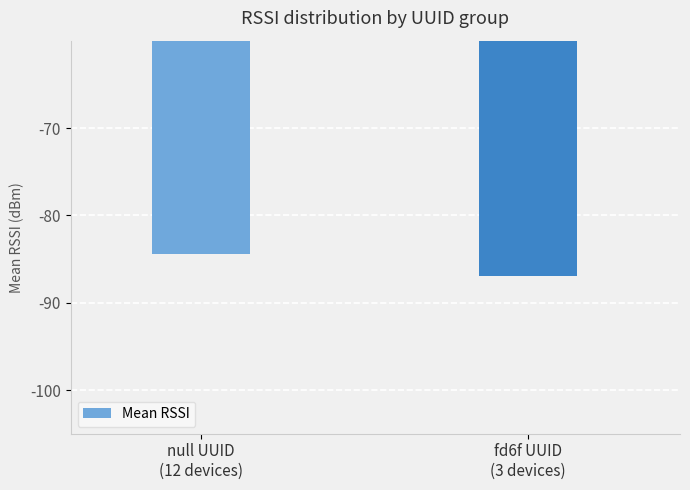

What is the difference between the values at fd6f UUID
(3 devices) and null UUID
(12 devices)?

2.6